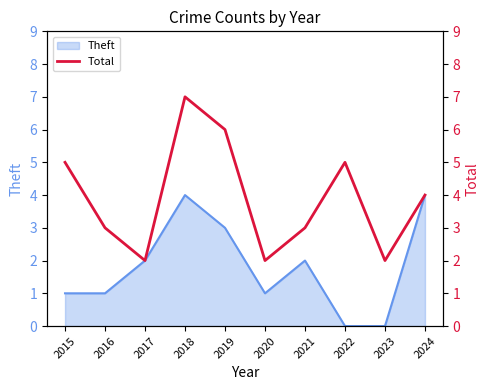

Rank the categories by value from highest to lowest.

2018, 2019, 2015, 2022, 2024, 2016, 2021, 2017, 2020, 2023